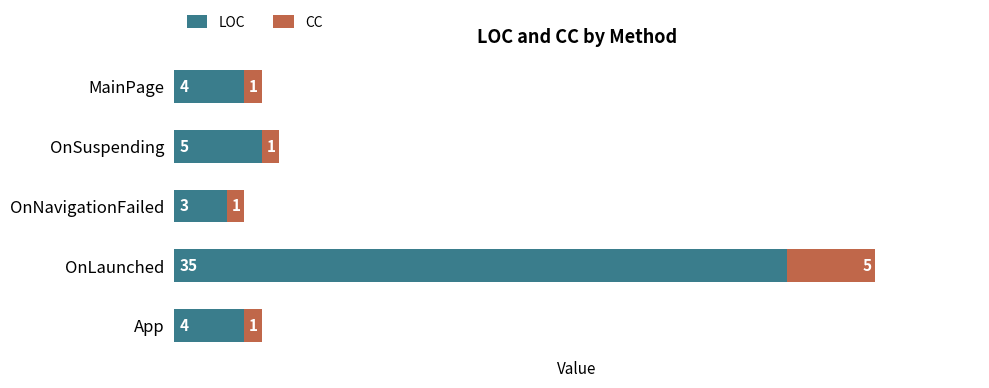

The LOC series shows 6 at MainPage. True or false?

False